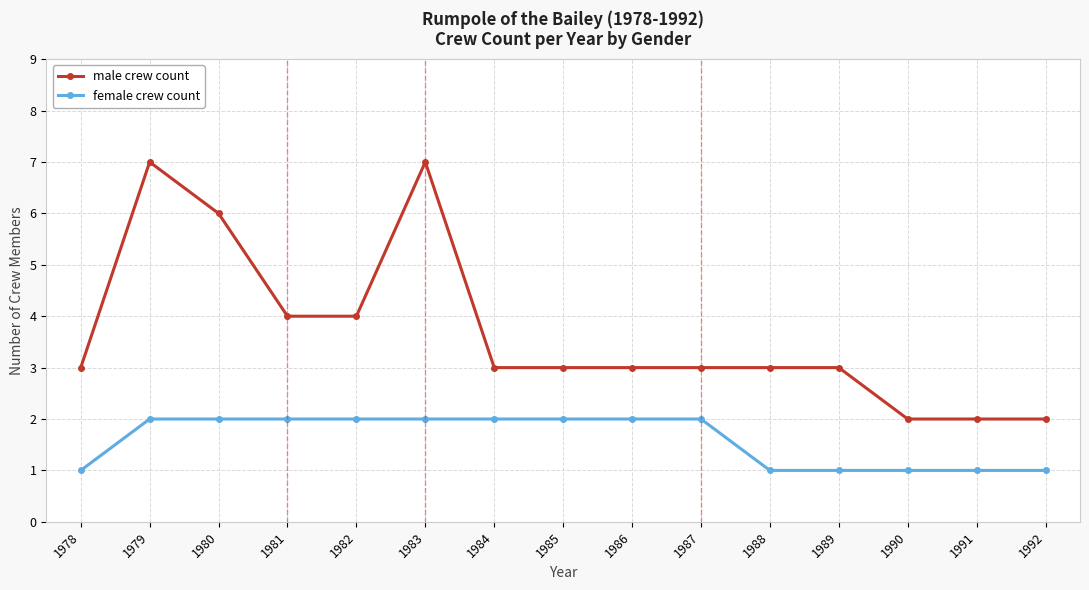

How many lines are shown in the chart?

2